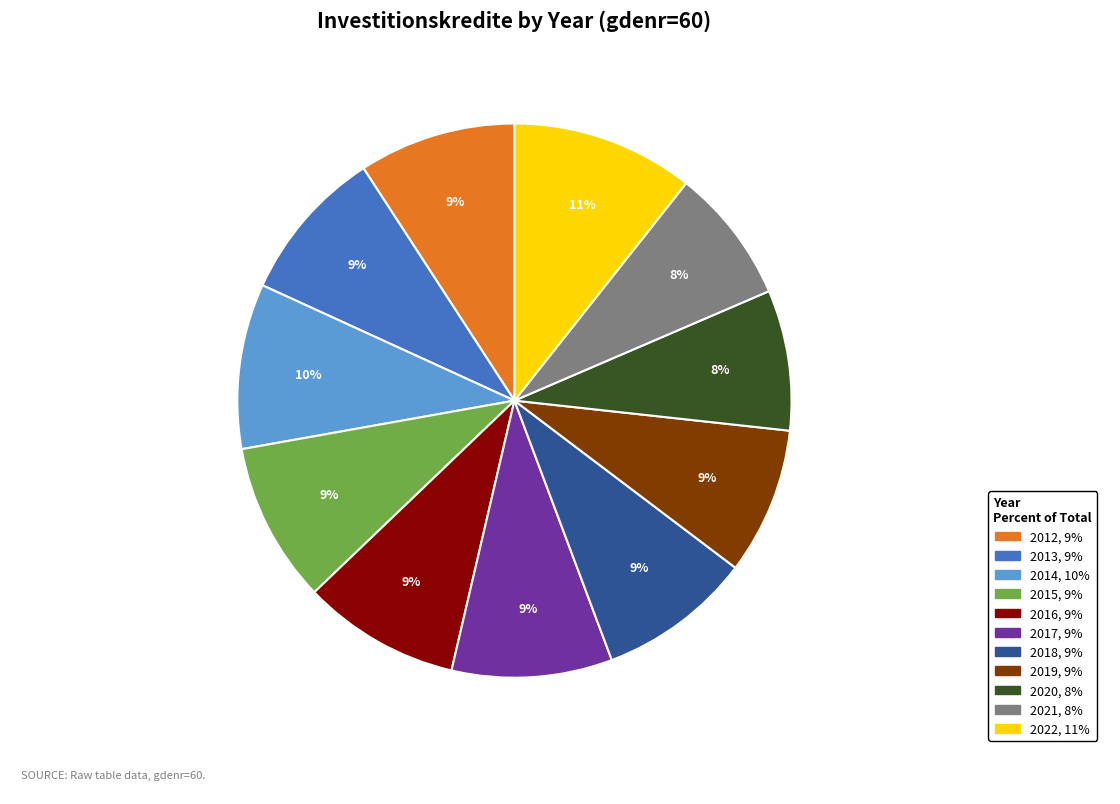

What is the largest slice in the pie chart?

2022